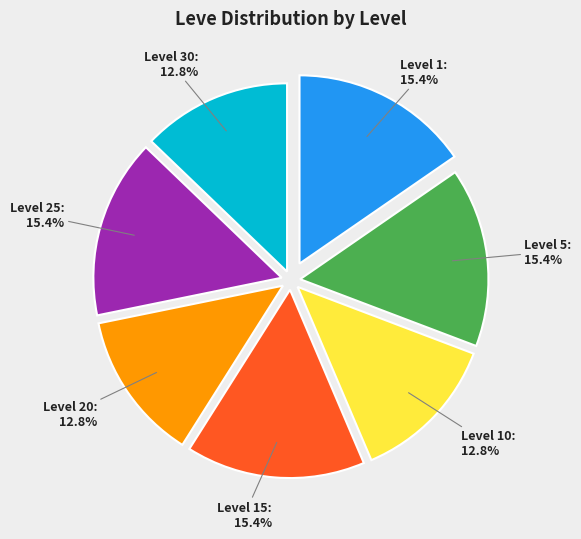

Is there any slice that represents more than half of the pie?

No